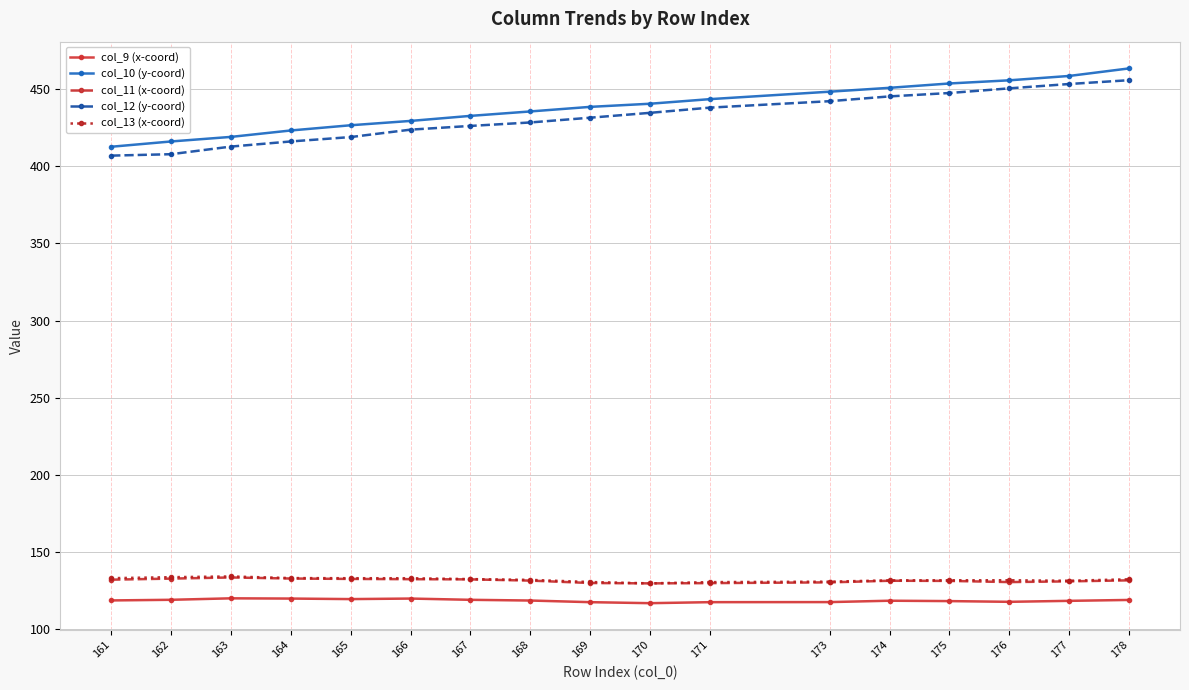

The col_11 (x-coord) series shows 199.2 at 175. True or false?

False